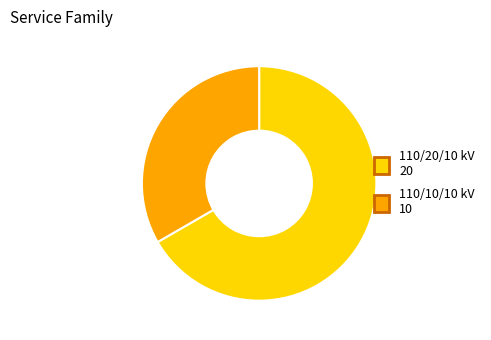

Is there any slice that represents more than half of the pie?

Yes